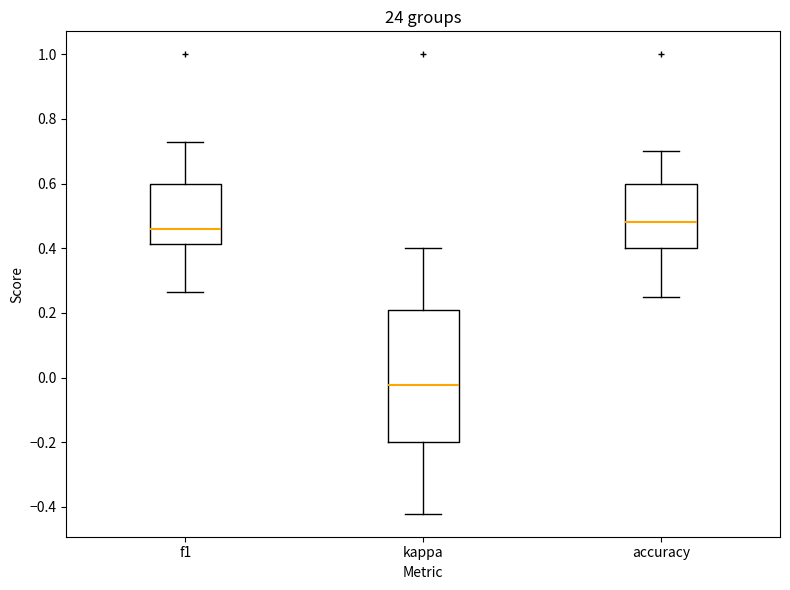

Which box is the tallest, from its lower edge to its upper edge?

kappa